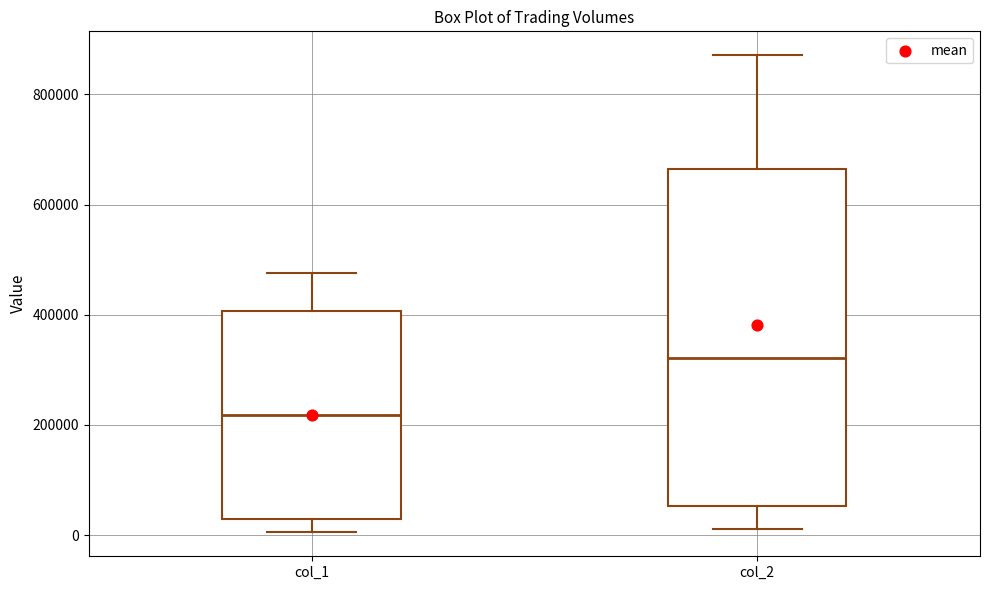

Where is the lower edge of the box for col_1 on the y-axis? The values are not printed on the chart, so give them approximately, as read against the axis.

40000